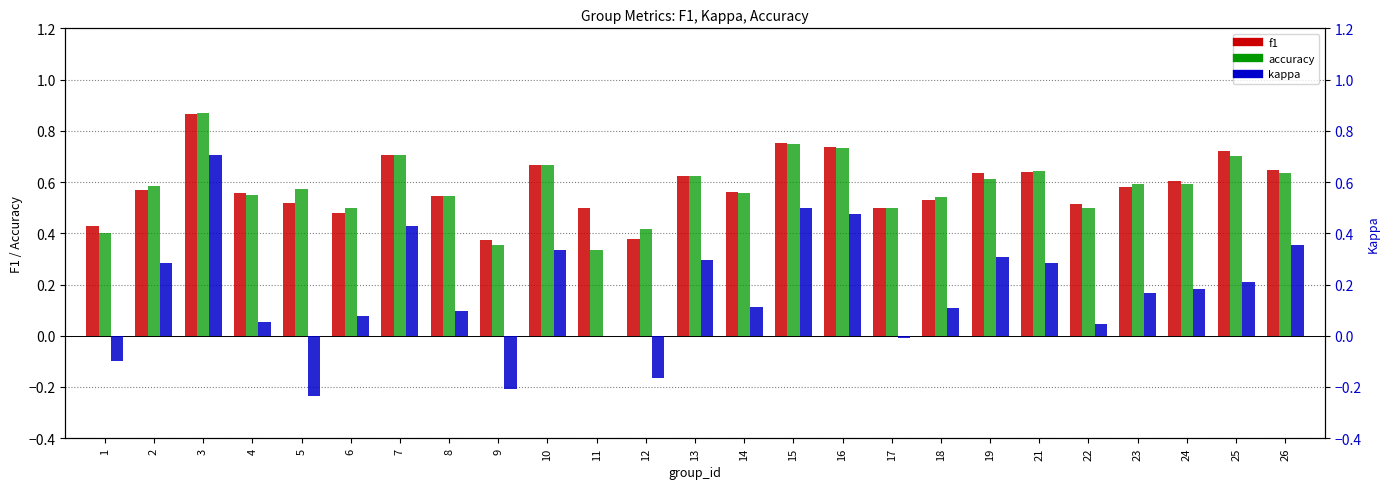

At 22, list the series in order from smallest to largest.

kappa, accuracy, f1